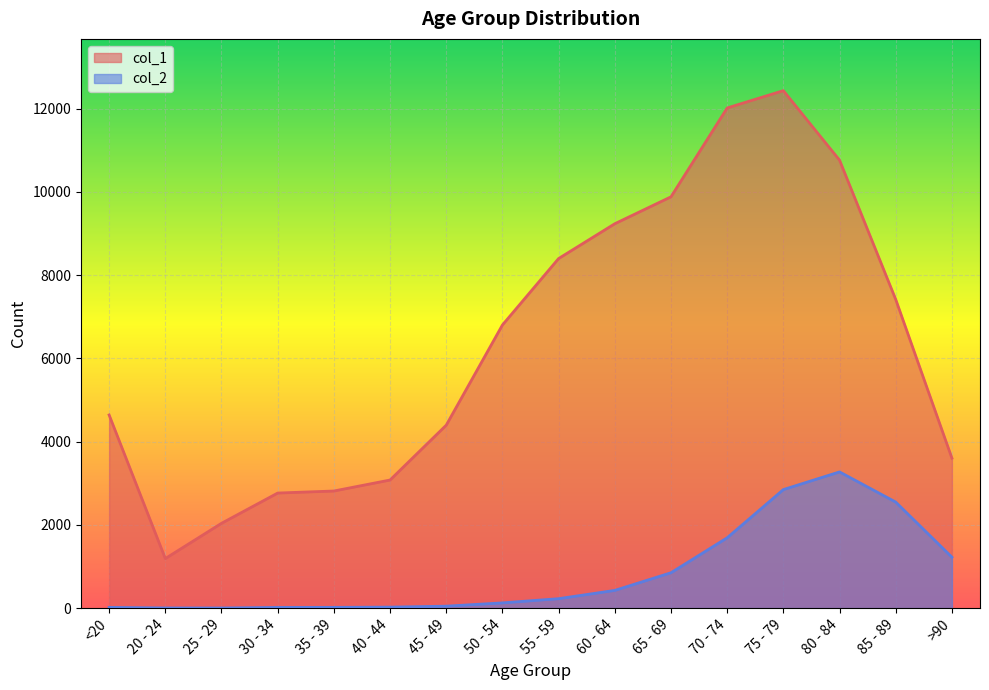

At which category is the sum across all series the highest?

75 - 79